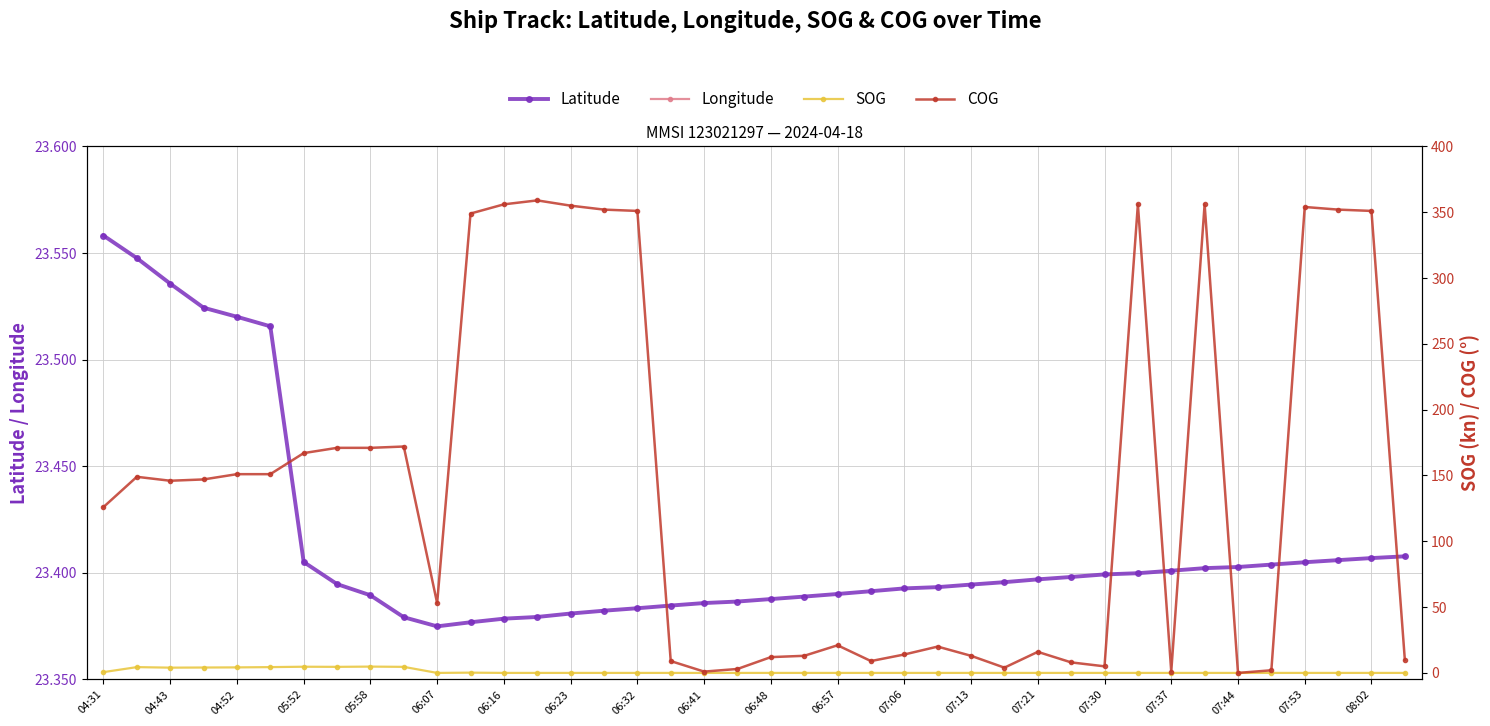

How many categories are shown in the chart?

40